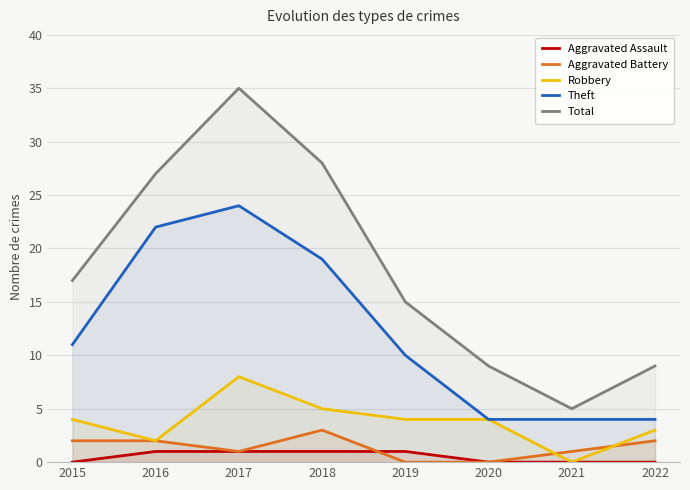

How many values in the Robbery series are below 4?

3